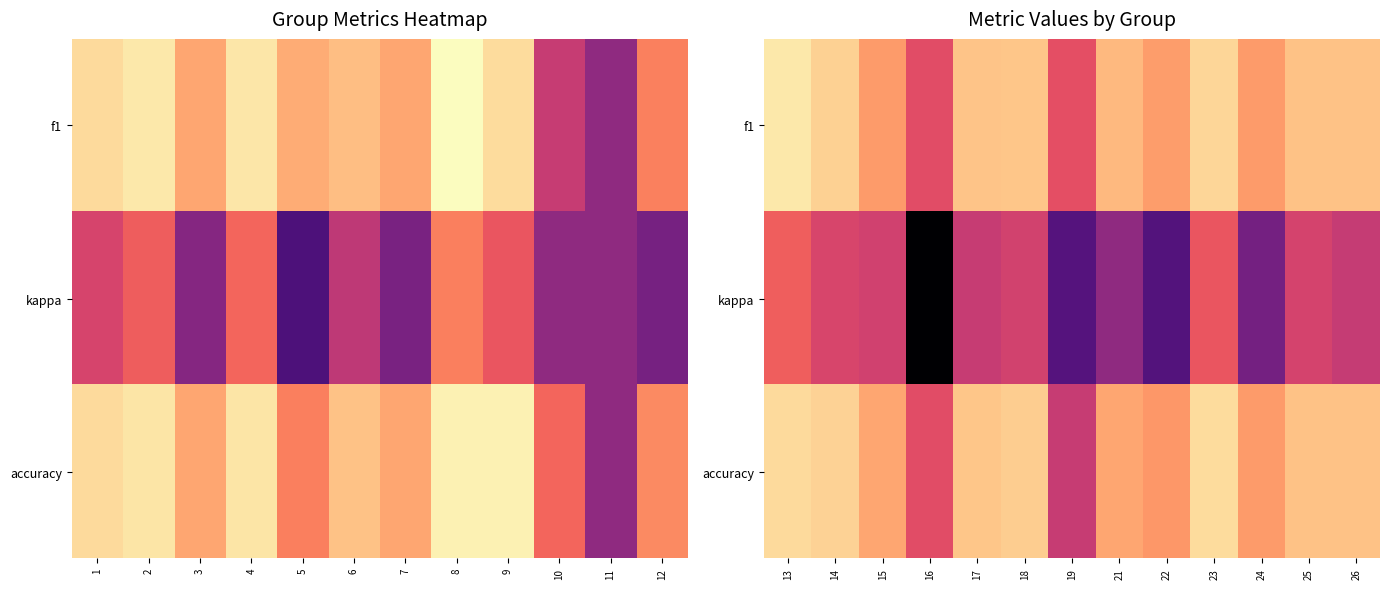

What is the total value across all series at 19?

0.3